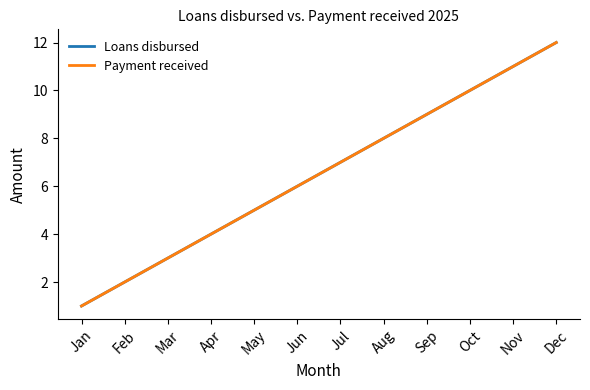

What is the maximum value shown in the chart?

12